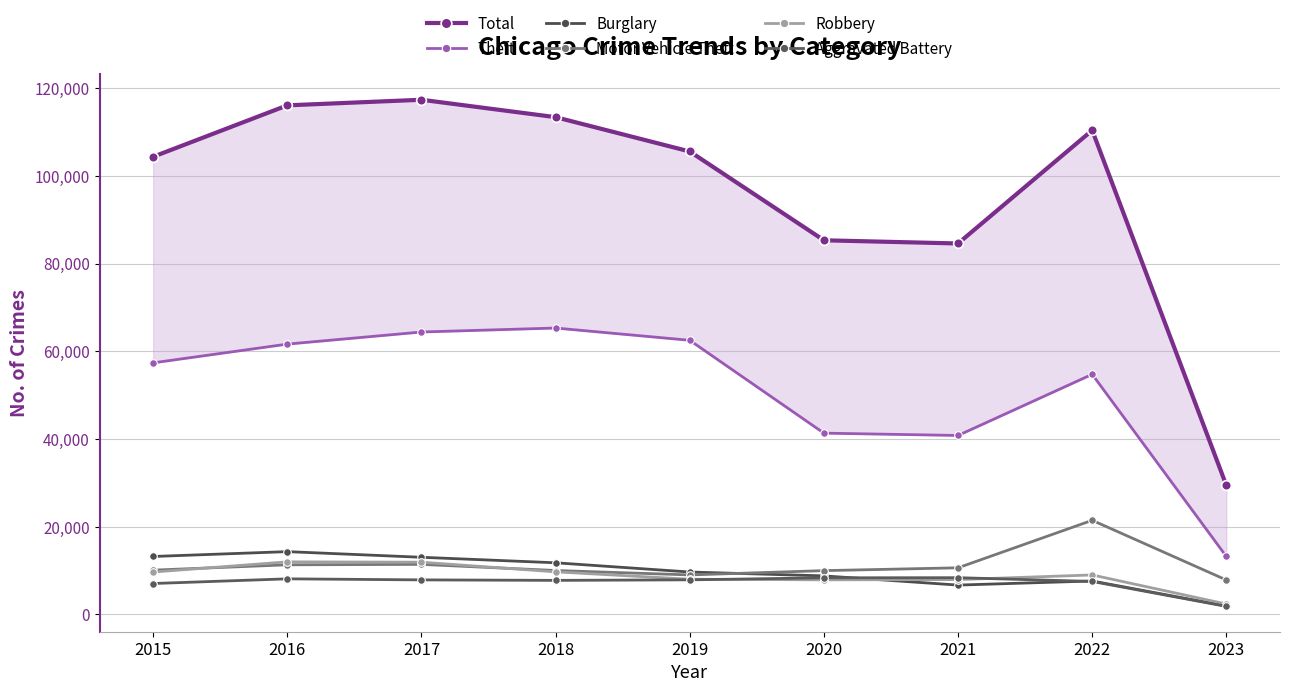

Rank the series at 2022 from lowest to highest value.

Aggravated Battery, Burglary, Robbery, Motor Vehicle Theft, Theft, Total